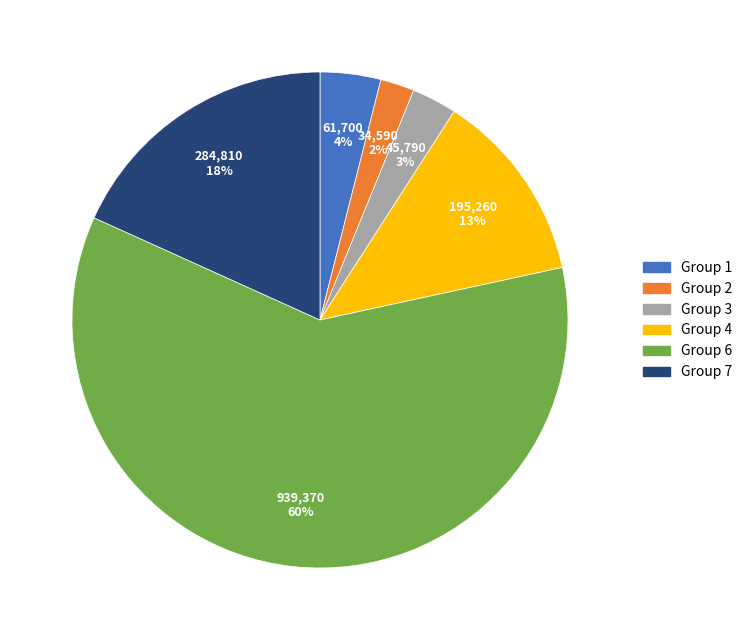

How many slices are in this pie chart?

6